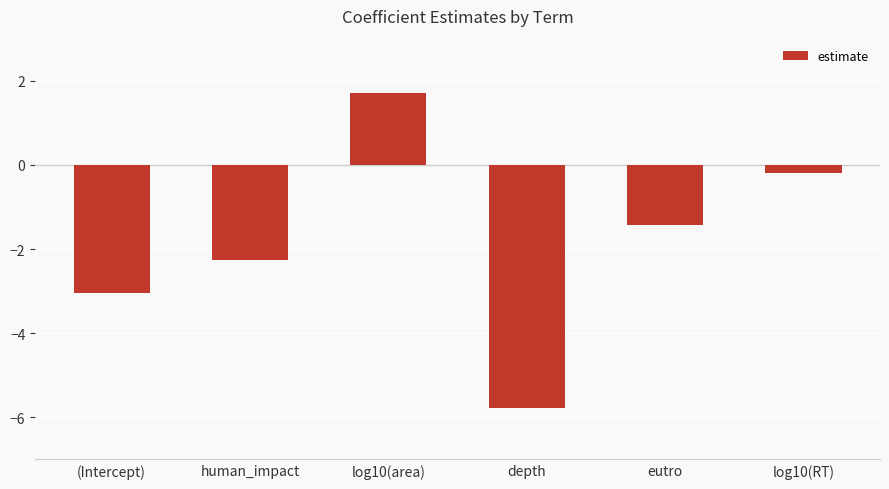

Count the number of data series in this chart.

1